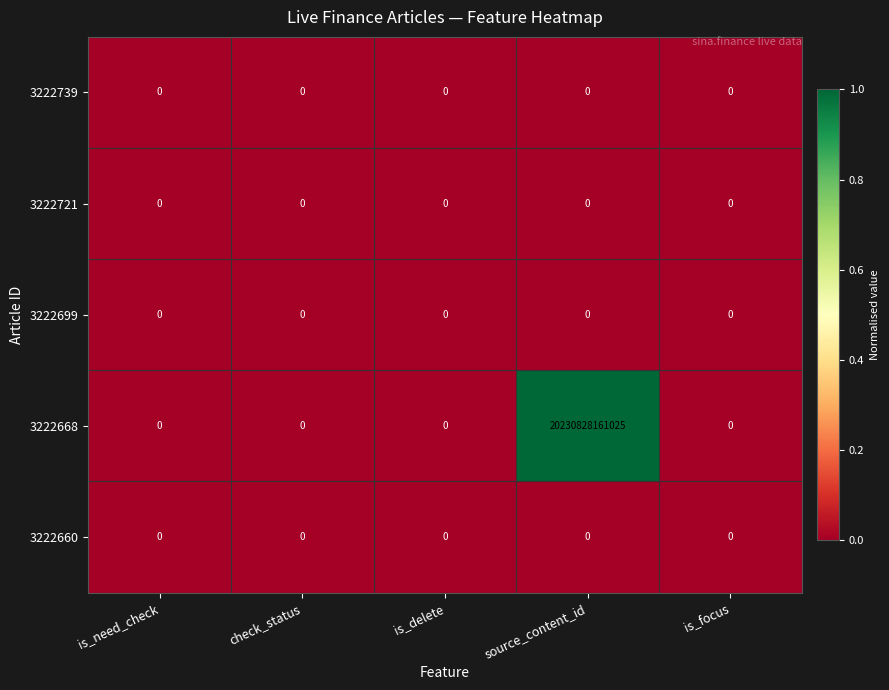

Which label corresponds to the largest value in the chart?

source_content_id